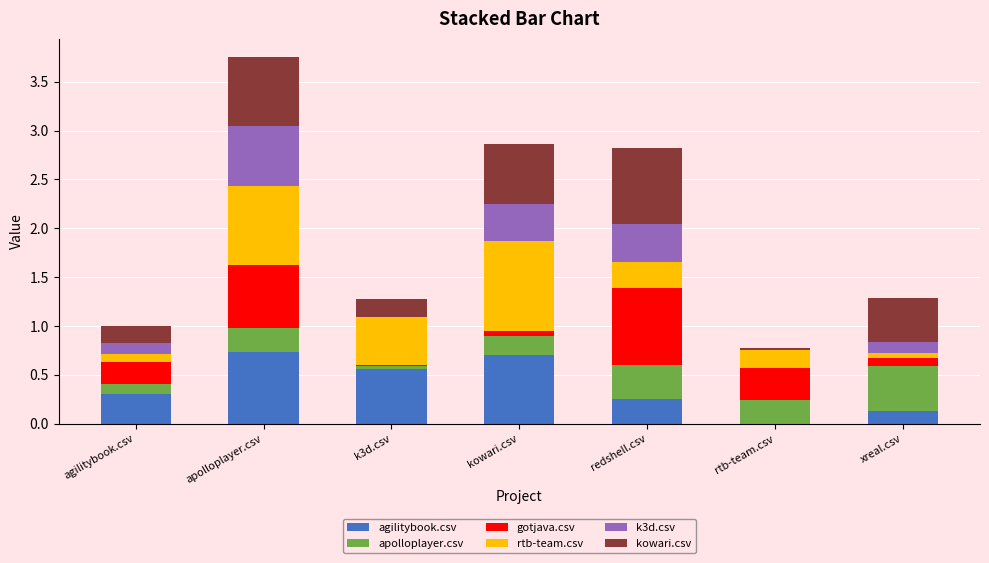

The agilitybook.csv series shows 0.2 at redshell.csv. True or false?

True